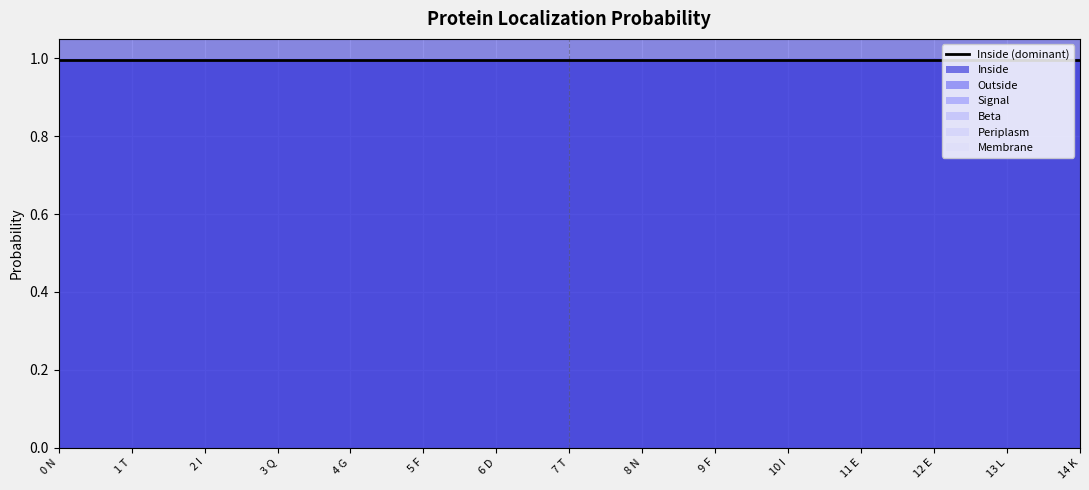

At how many categories does at least one series exceed 0?

15